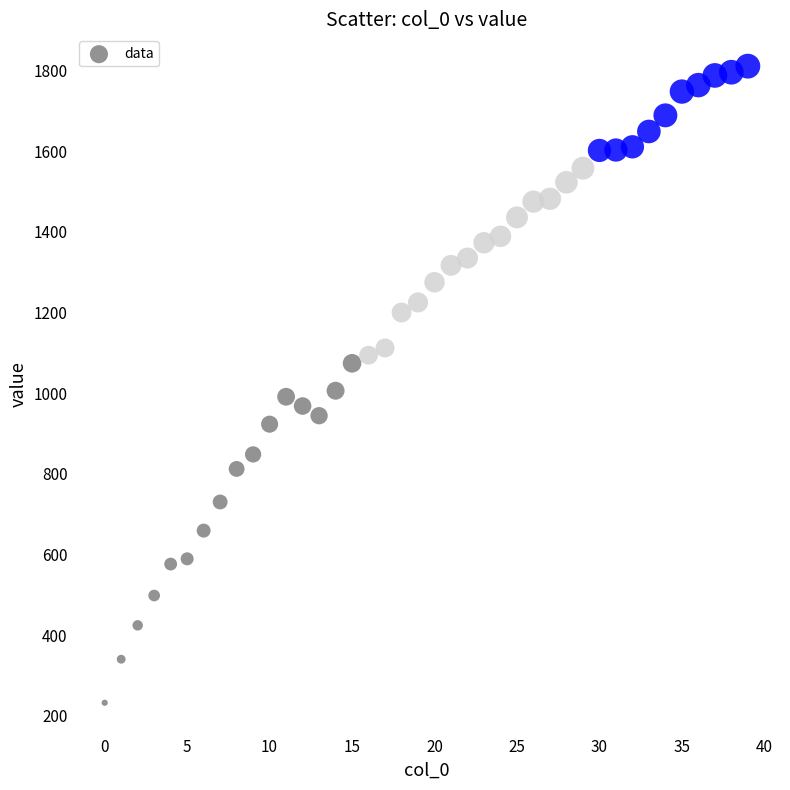

What is the range of Y values (max minus min)?

1579